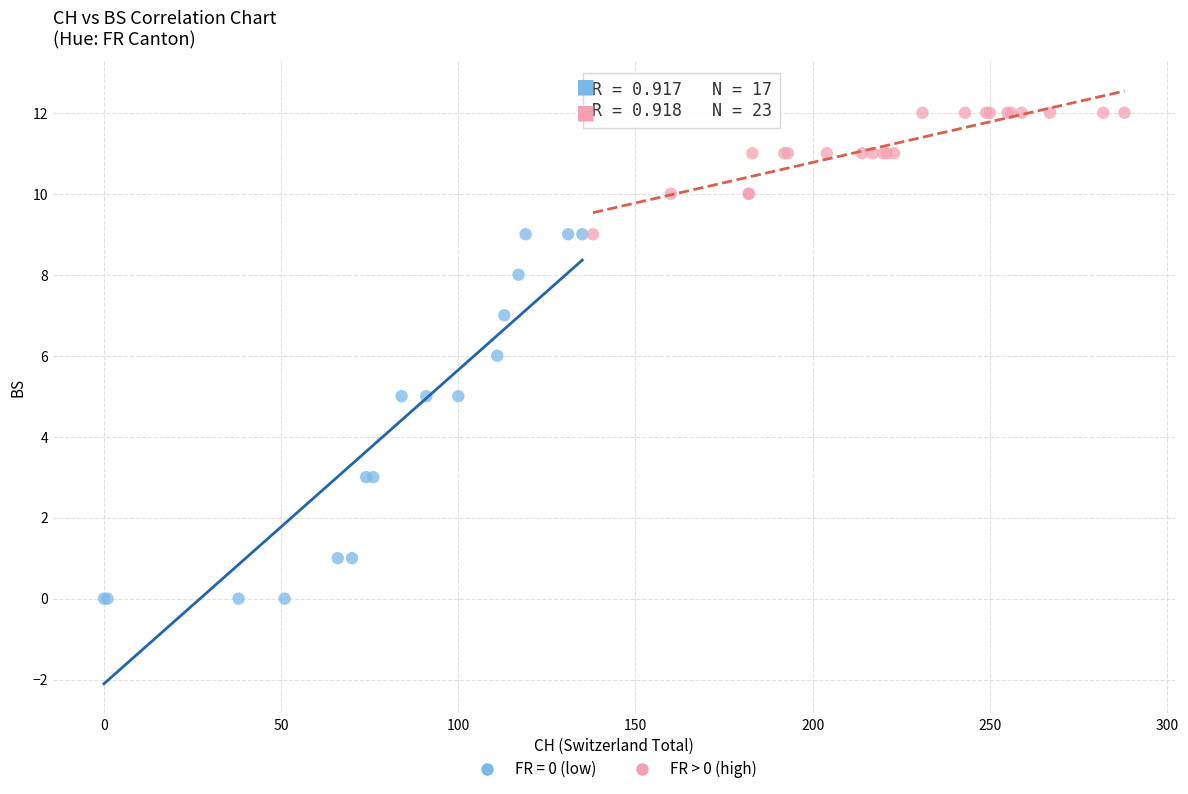

Which series has the largest Y range (max minus min)?

FR = 0 (low)